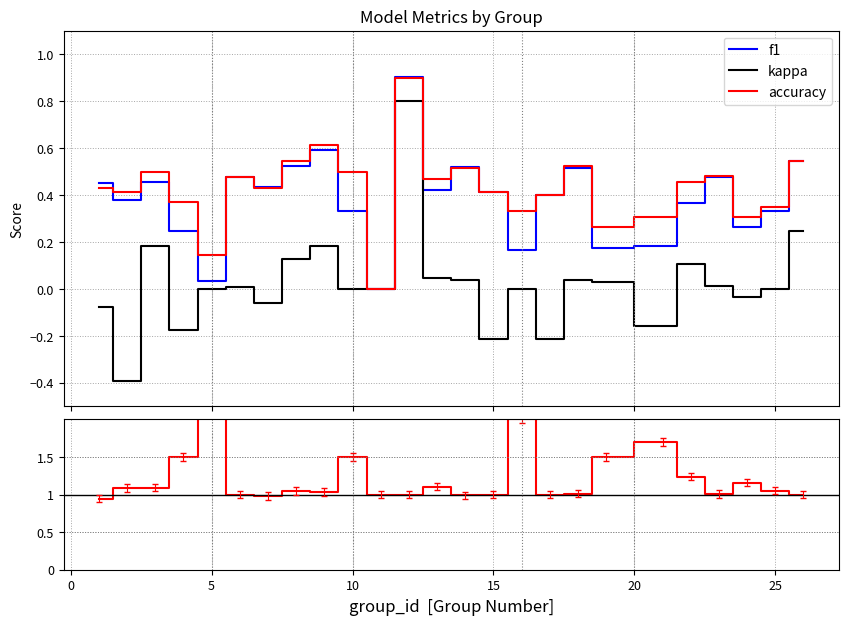

What is the difference between the maximum and minimum values in the f1 series?

0.9